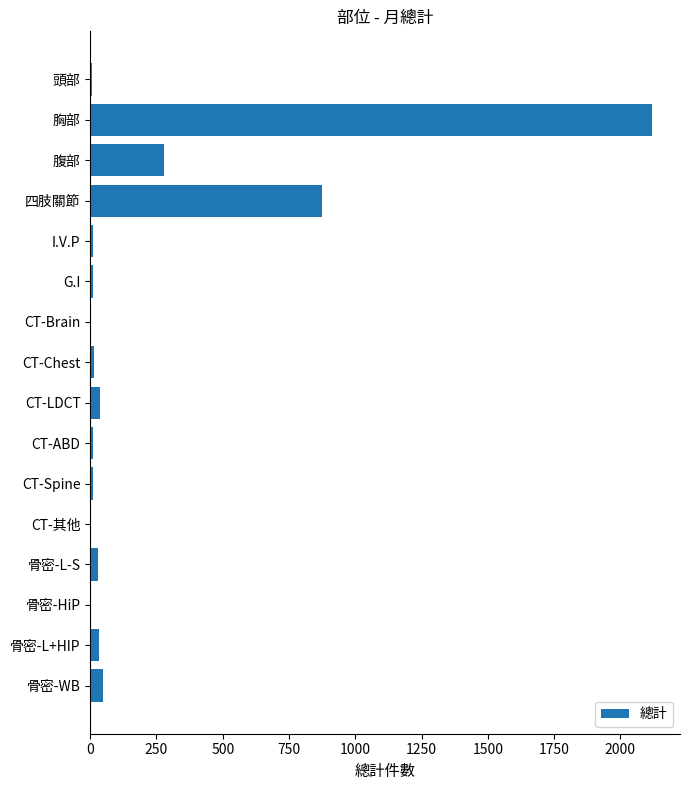

What is the sum of all values?

3489